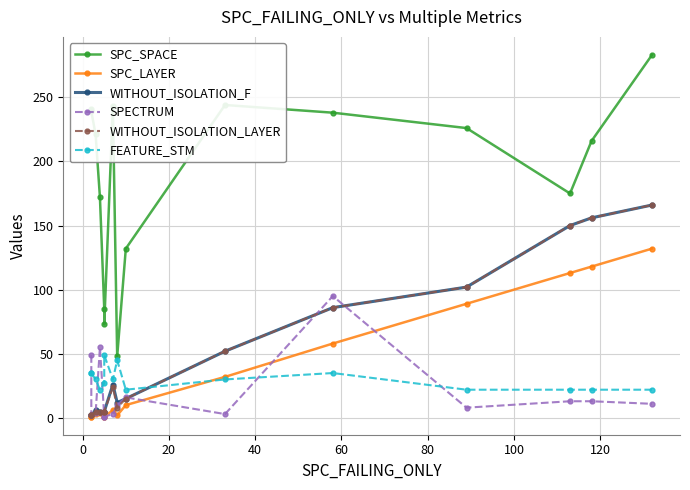

The SPC_SPACE series shows 82 at 12. True or false?

False